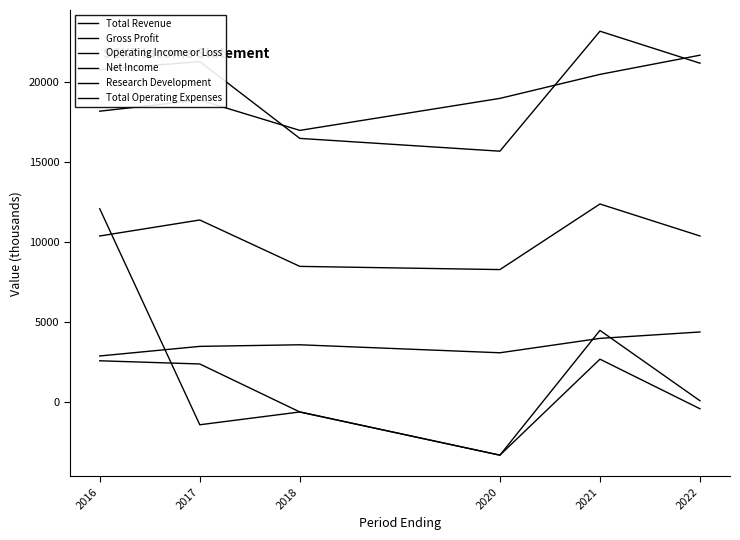

Does the chart have visible grid lines?

No